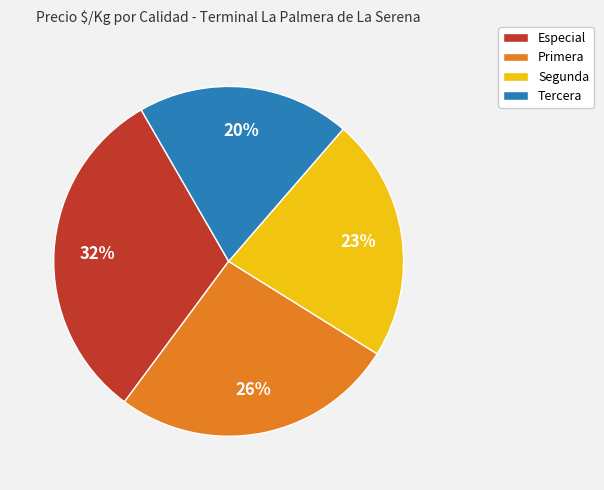

To the nearest percent, what portion does Primera represent?

26%